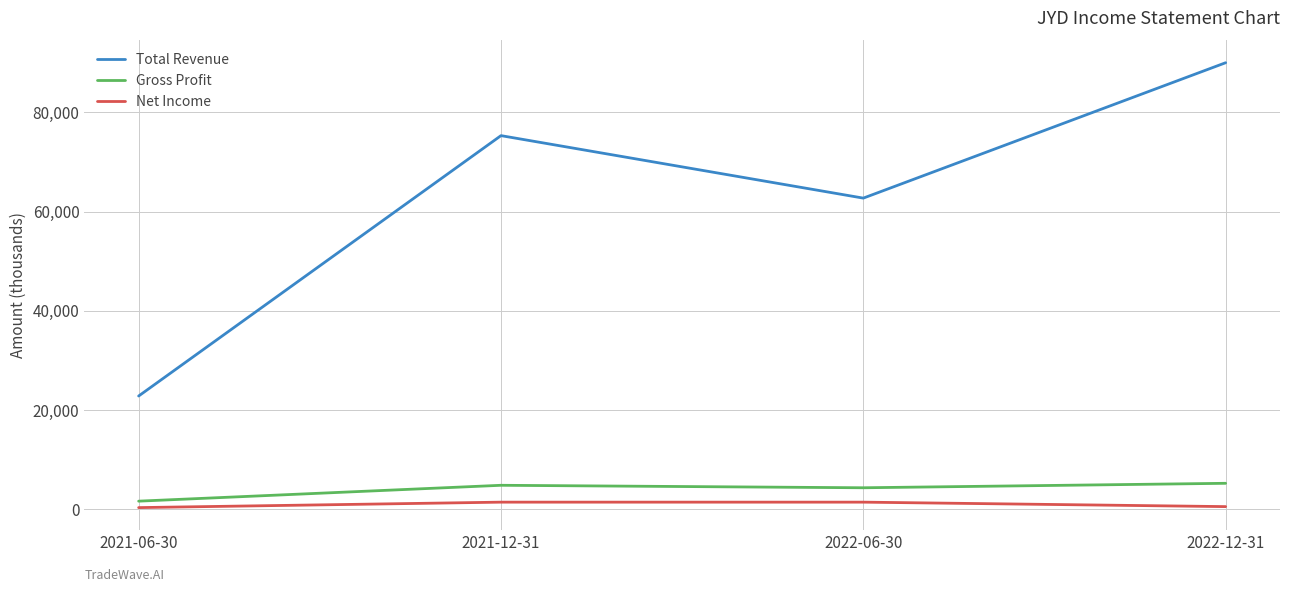

Between 2022-06-30 and 2022-12-31, which series saw the biggest shift?

Total Revenue